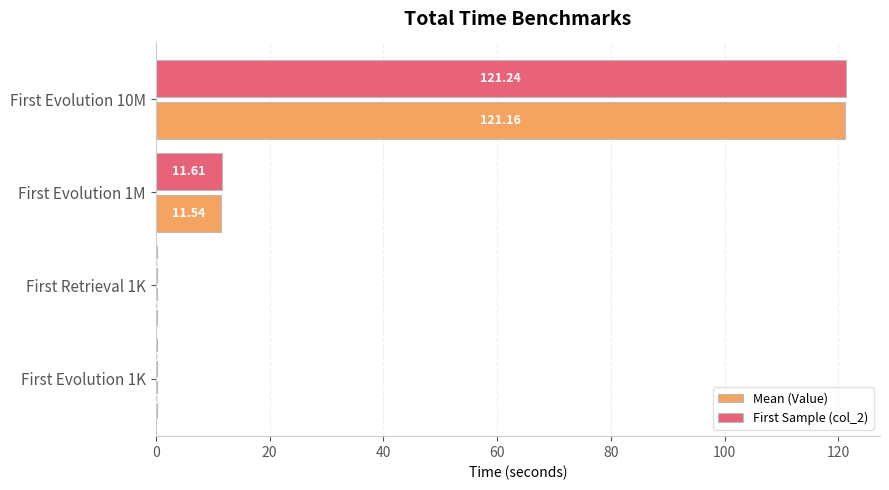

Which series has the largest total across all categories?

First Sample (col_2)